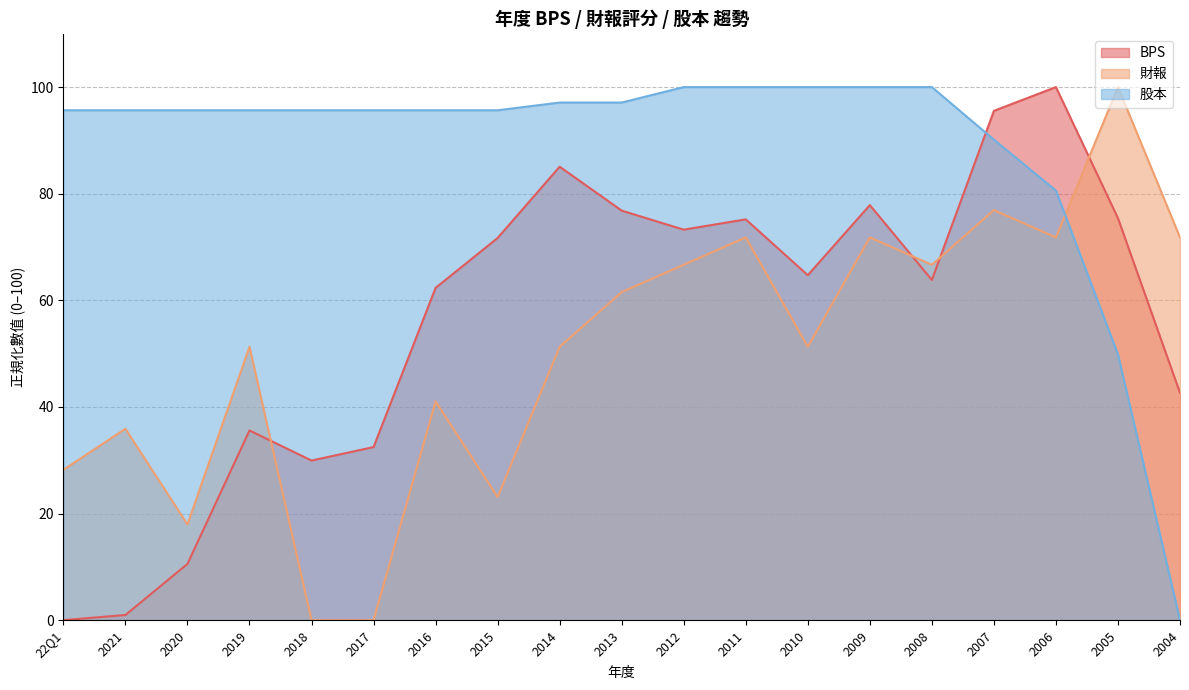

At which category does 財報 reach its first local valley?

2020